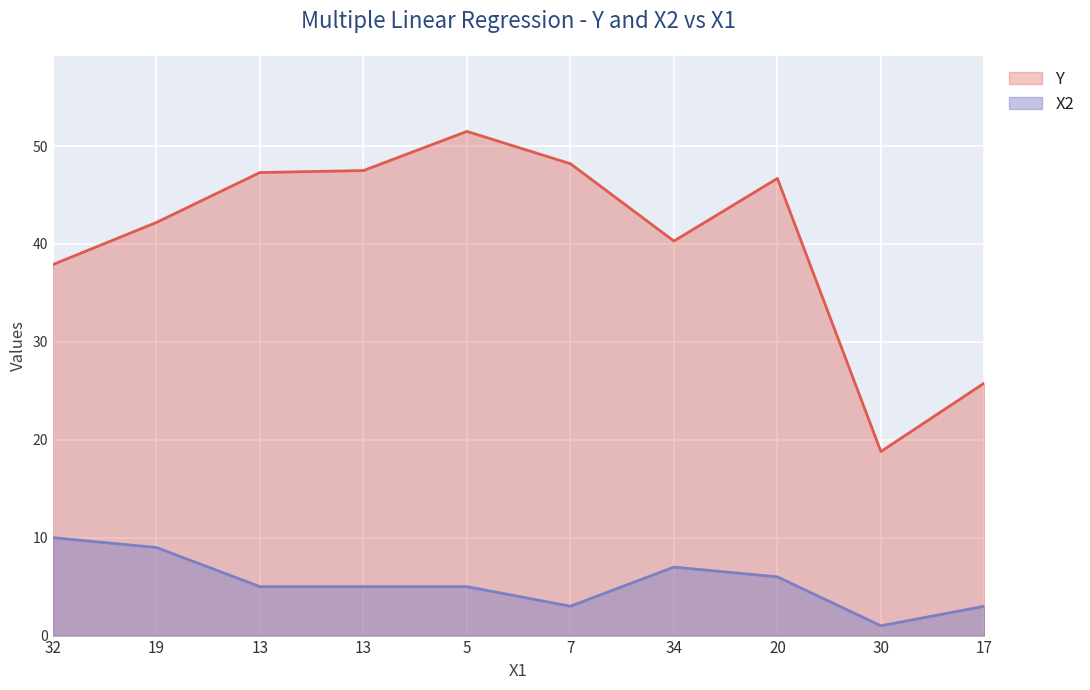

True or false: X2 and Y intersect in this chart.

False